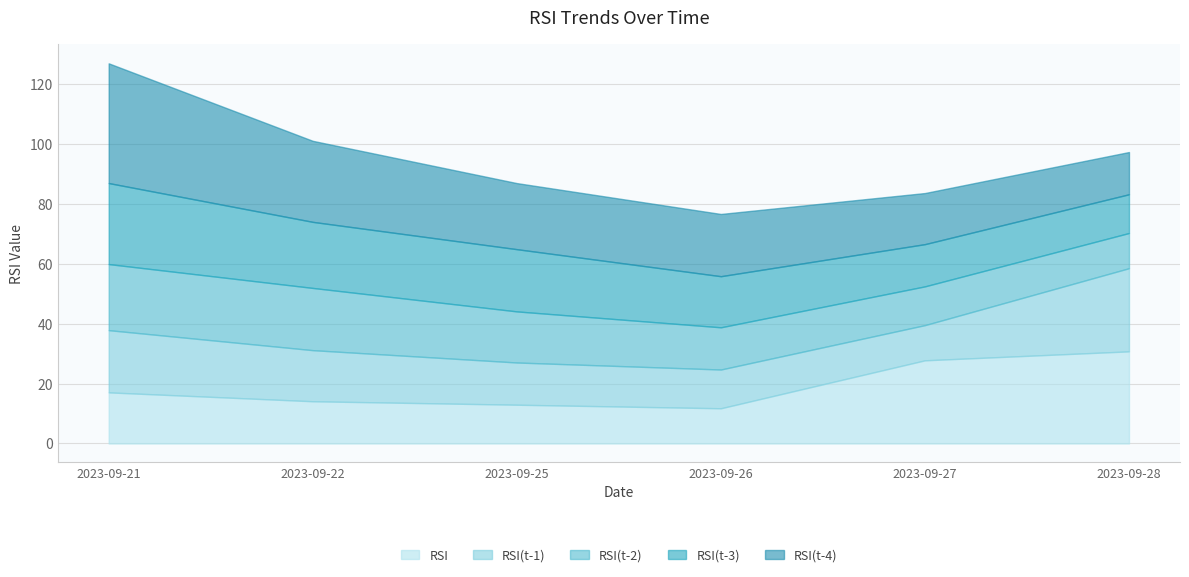

At which label does RSI(t-1) reach its peak?

2023-09-28